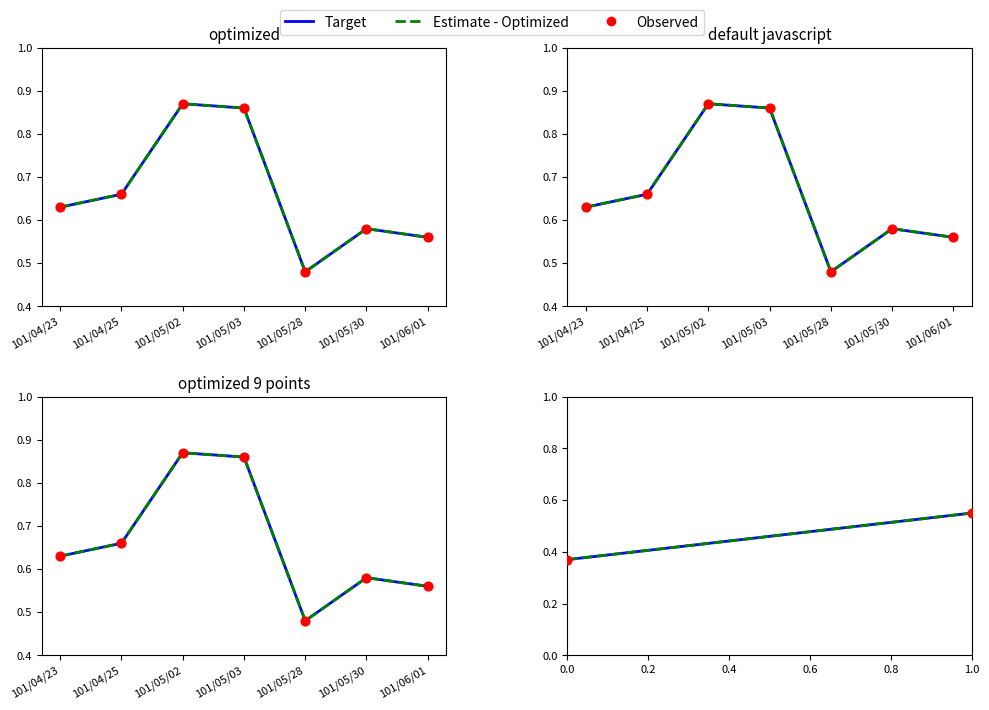

Which series reaches the maximum Y coordinate?

Target